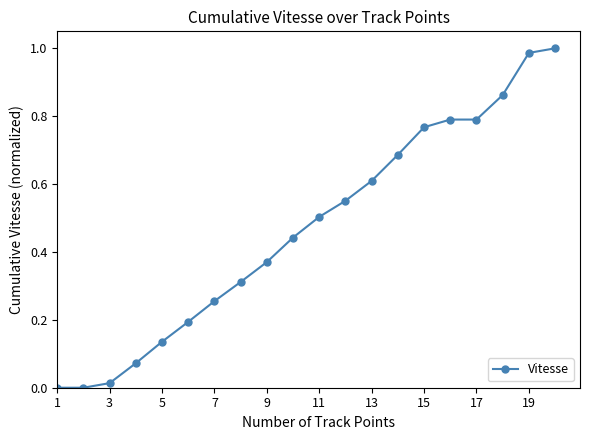

What is the average value?

0.5